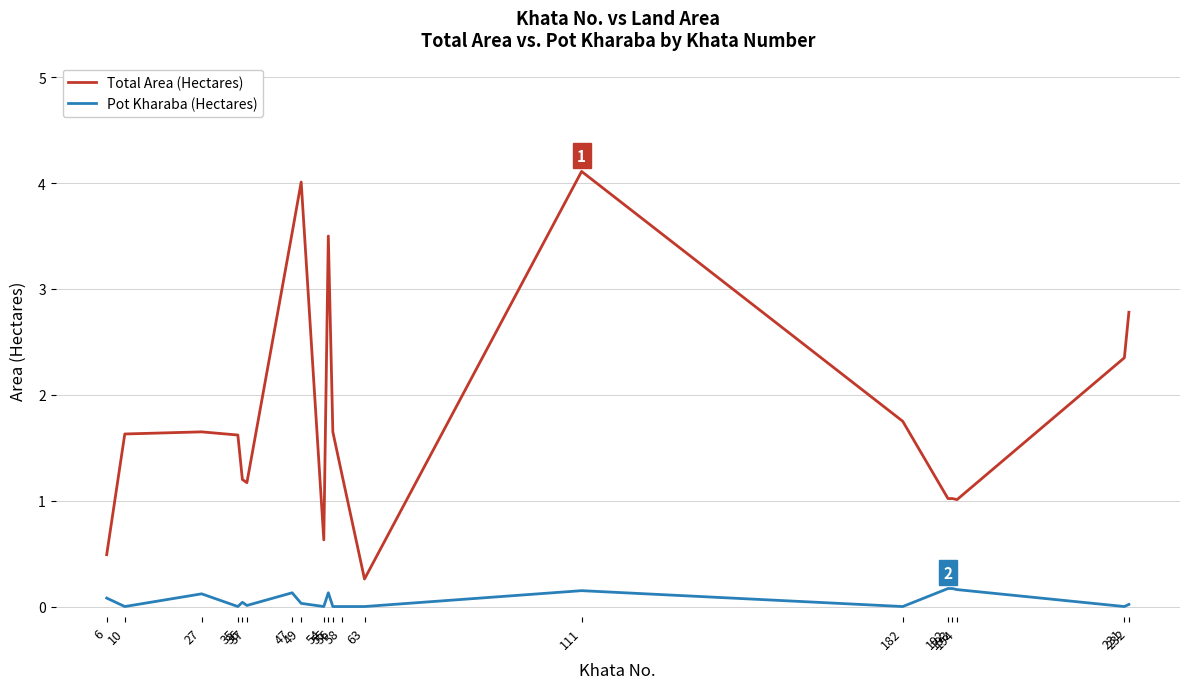

Which series has the widest spread of values?

Total Area (Hectares)